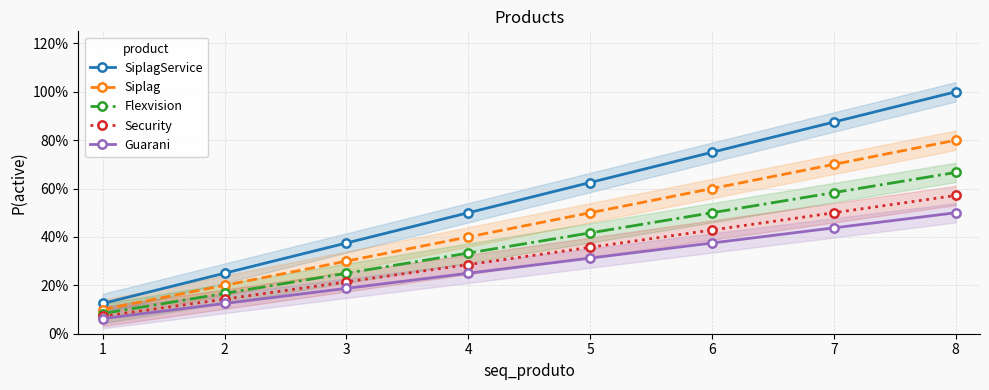

True or false: Siplag and Guarani cross at least once.

False